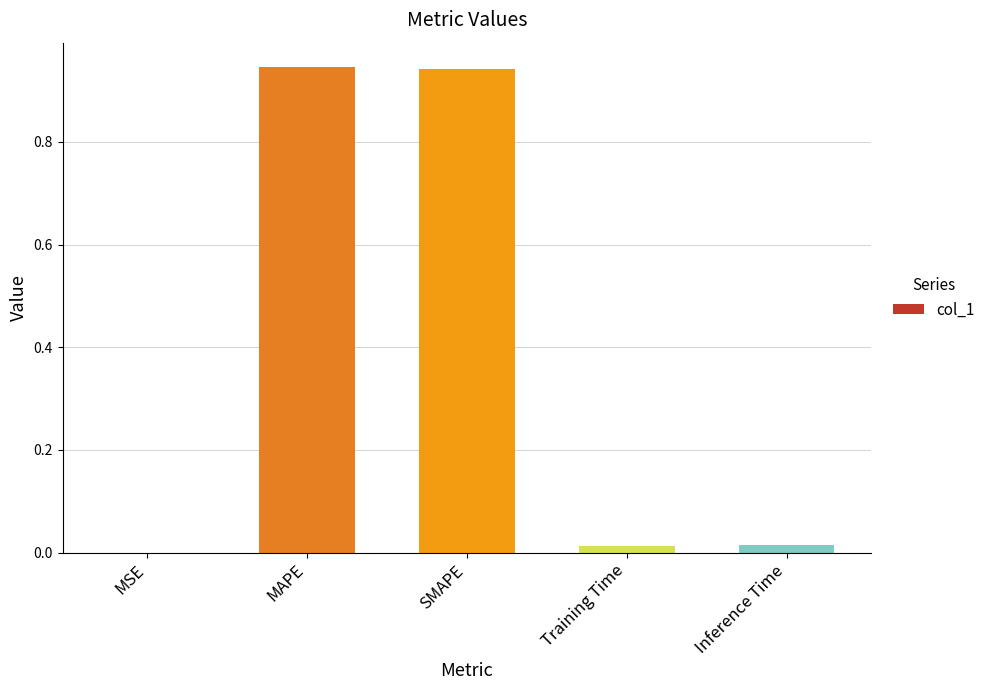

True or false: the data shows 0.5 at SMAPE.

False